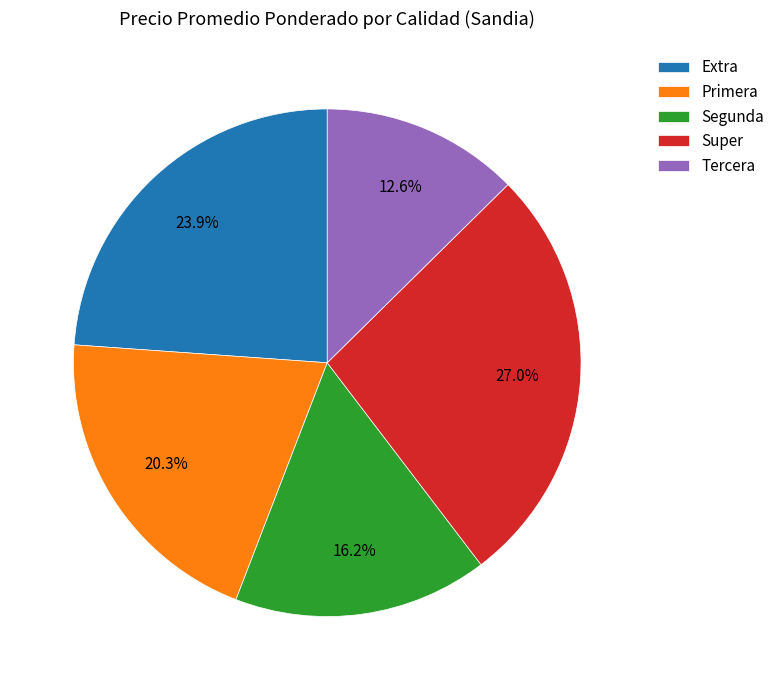

Combined, do Extra and Tercera account for over 50%?

No